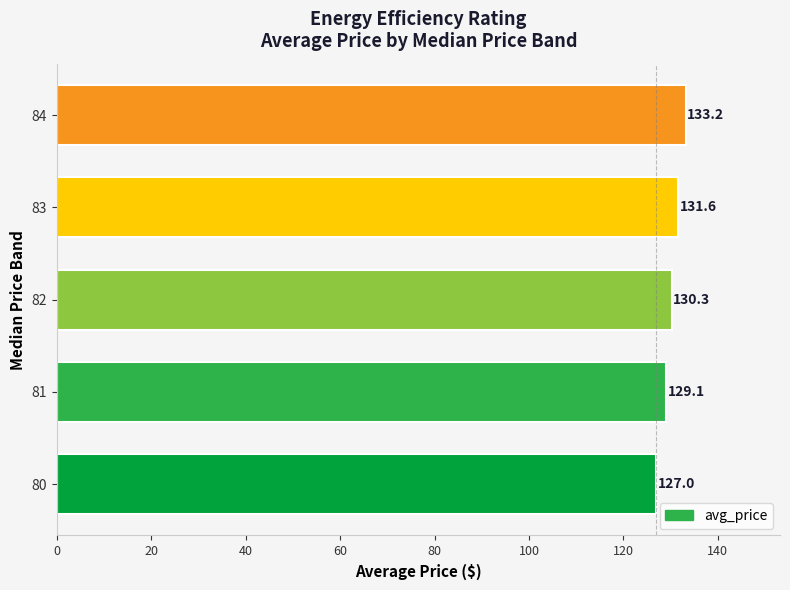

Reading bottom to top, transcribe all the data shown in this chart.

80=127.0	81=129.1	82=130.3	83=131.6	84=133.2